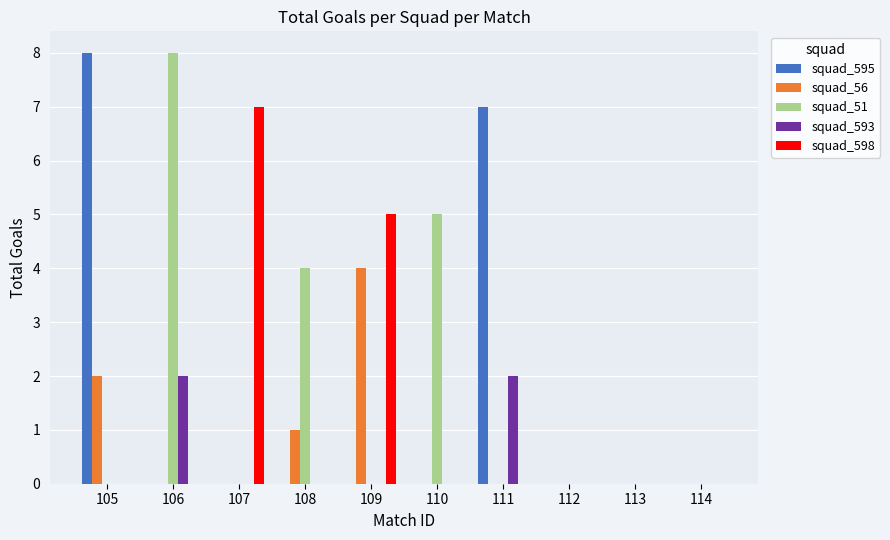

What is the maximum value for squad_51?

8